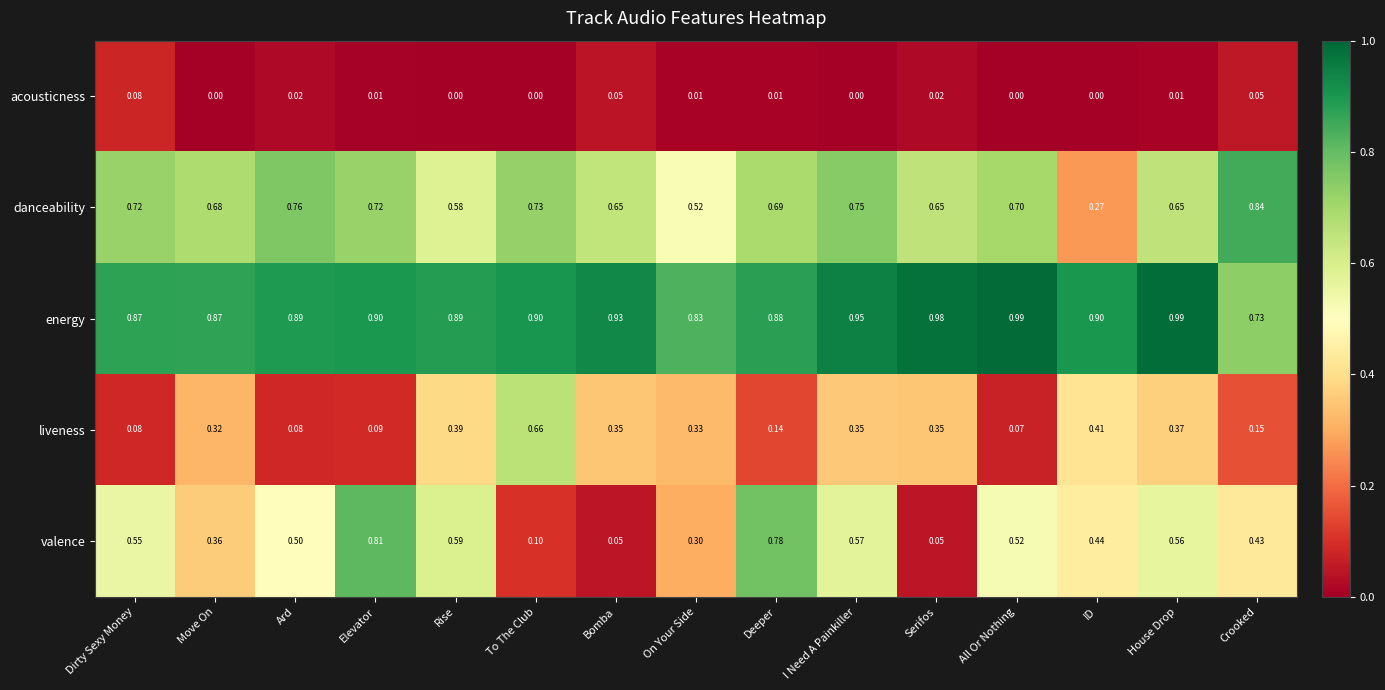

Where is danceability nearest to the value 0?

ID